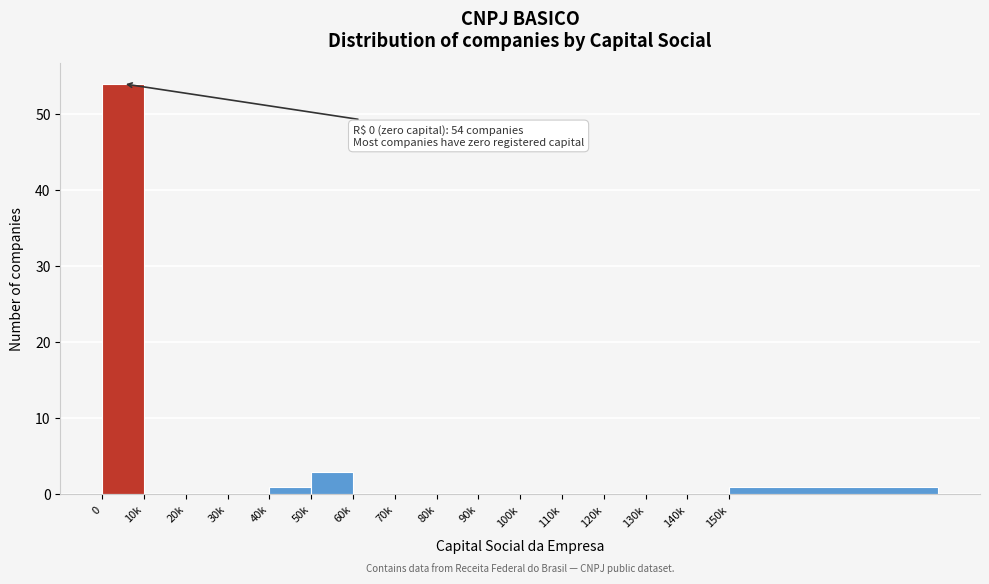

Reading left to right, list all the values displayed in this chart.

0=54	10k=0	20k=0	30k=0	40k=1	50k=3	60k=0	70k=0	80k=0	90k=0	100k=0	110k=0	120k=0	130k=0	140k=0	150k=1